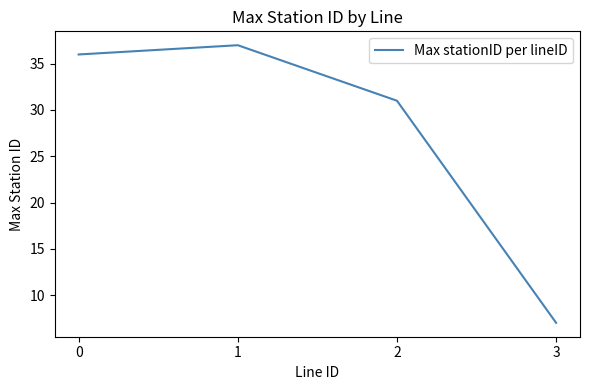

Reading right to left, what are all the values shown in this chart?

7	31	37	36